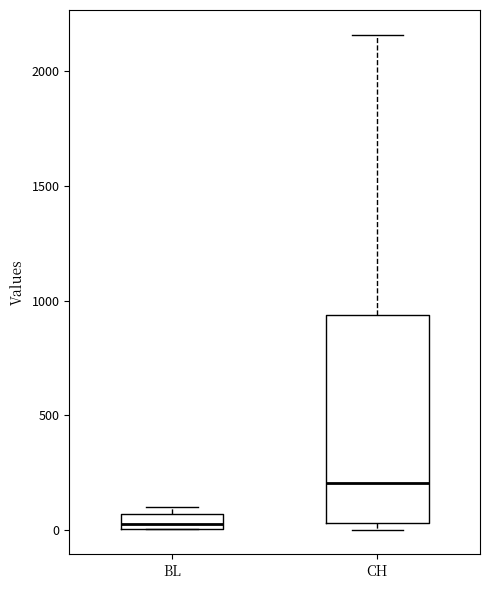

Which box has the highest median line?

CH